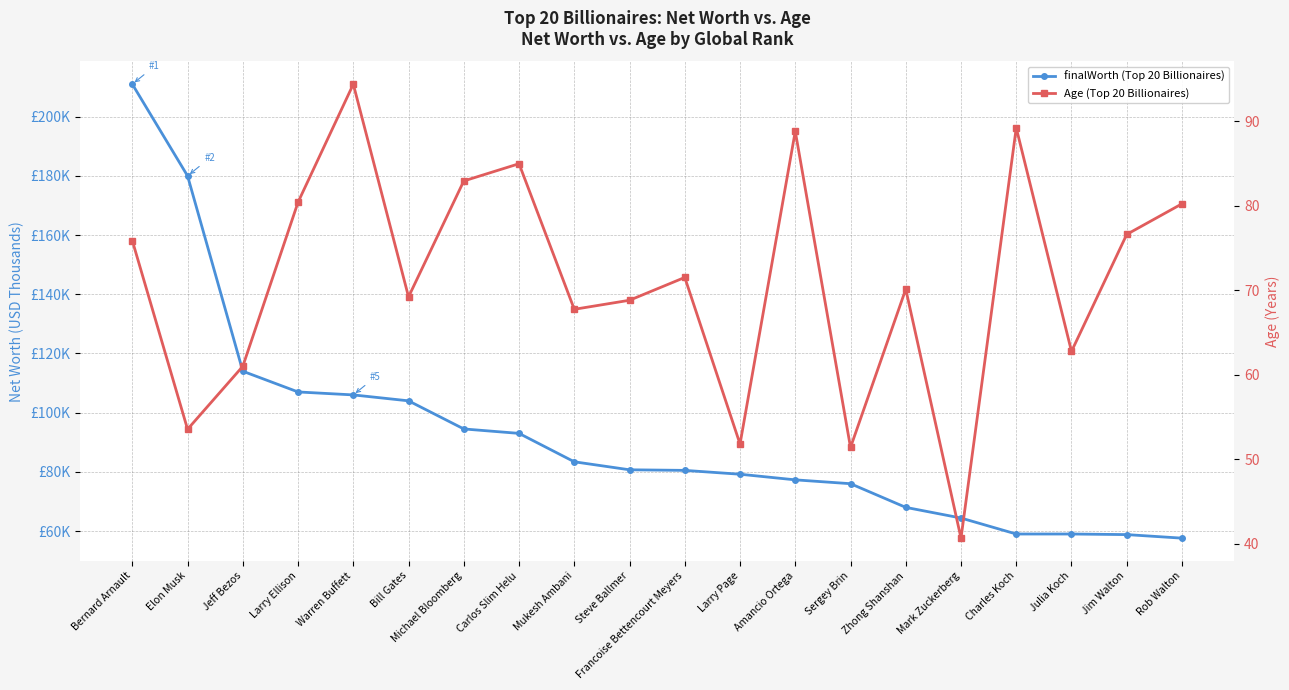

Which has a higher value, Mukesh Ambani or Mark Zuckerberg?

Mukesh Ambani